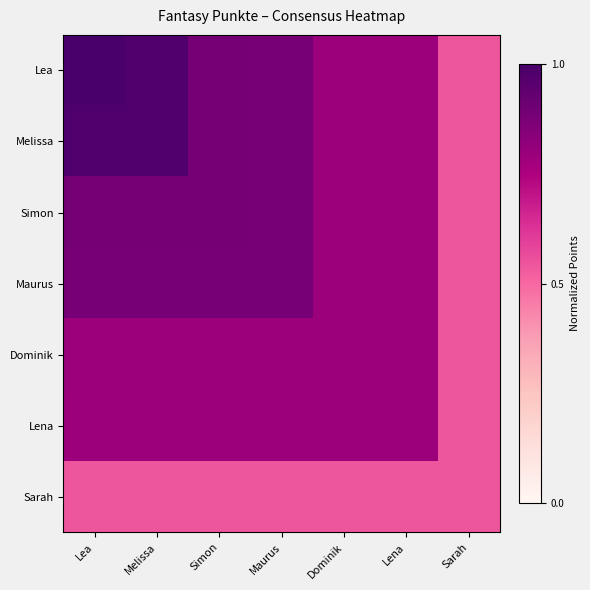

At how many categories does at least one series exceed 0?

7